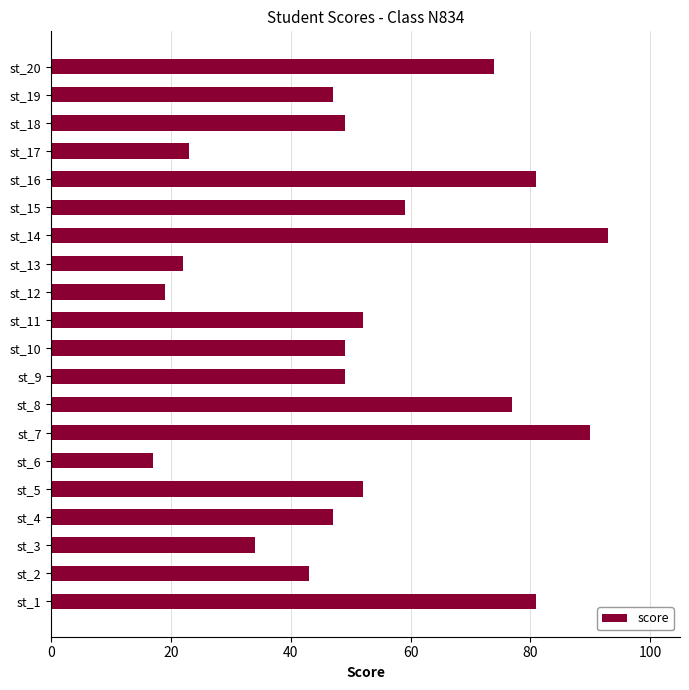

True or false: the data shows 28 at st_11.

False